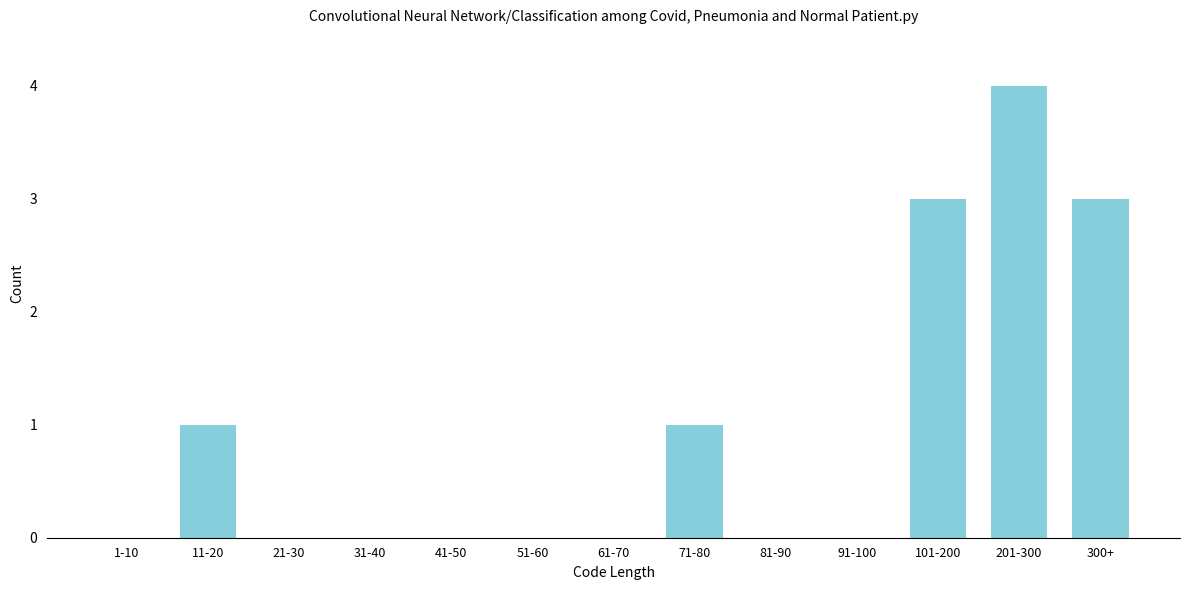

Reading right to left, list all the values displayed in this chart.

300+=3	201-300=4	101-200=3	91-100=0	81-90=0	71-80=1	61-70=0	51-60=0	41-50=0	31-40=0	21-30=0	11-20=1	1-10=0